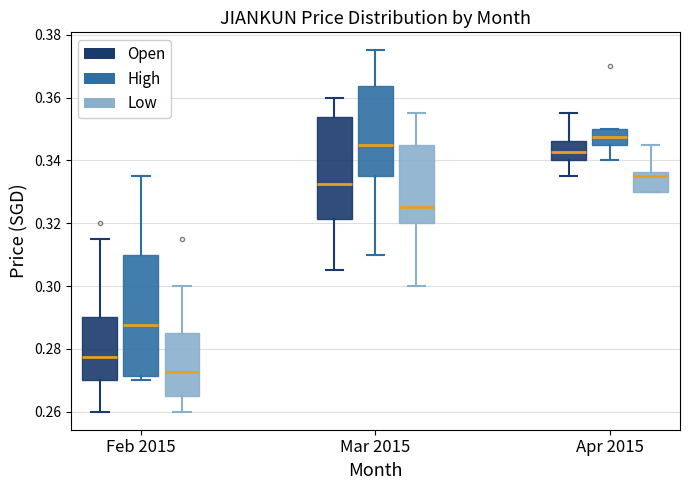

Which box is the tallest, from its lower edge to its upper edge?

Feb 2015 (High)